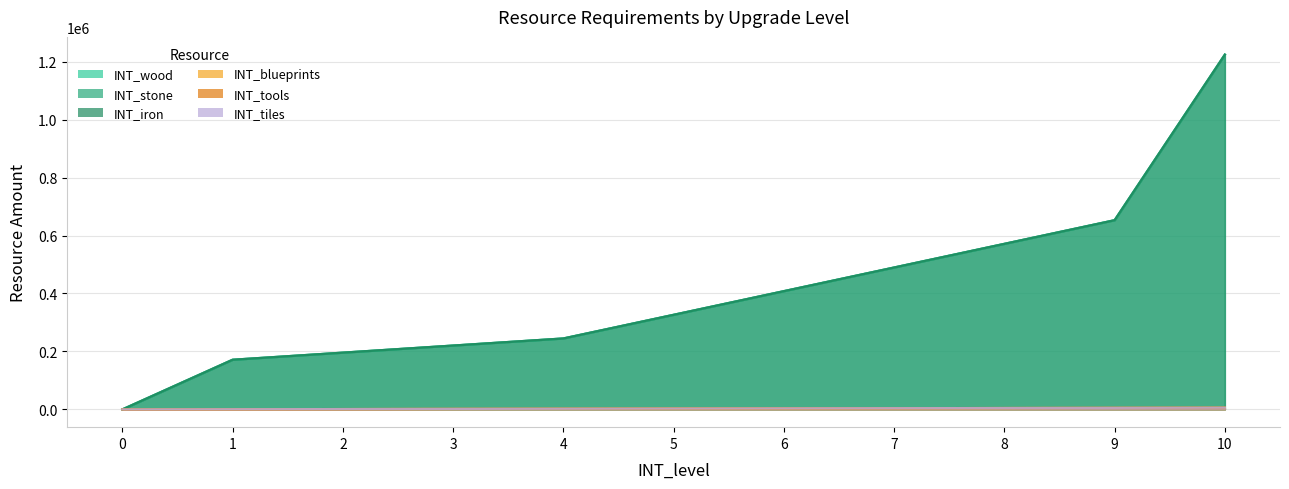

The value of INT_wood at 4 is 244800. True or false?

True